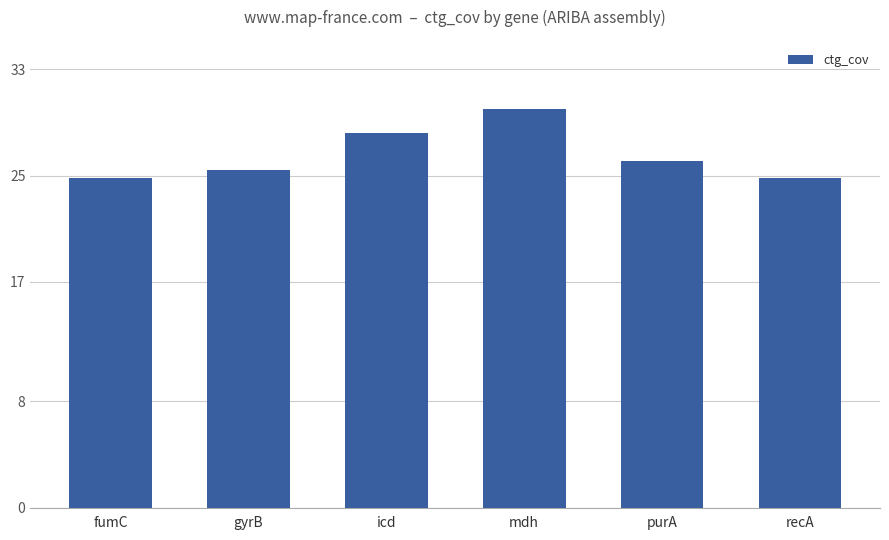

What is the difference between the second highest and second lowest values?

3.4